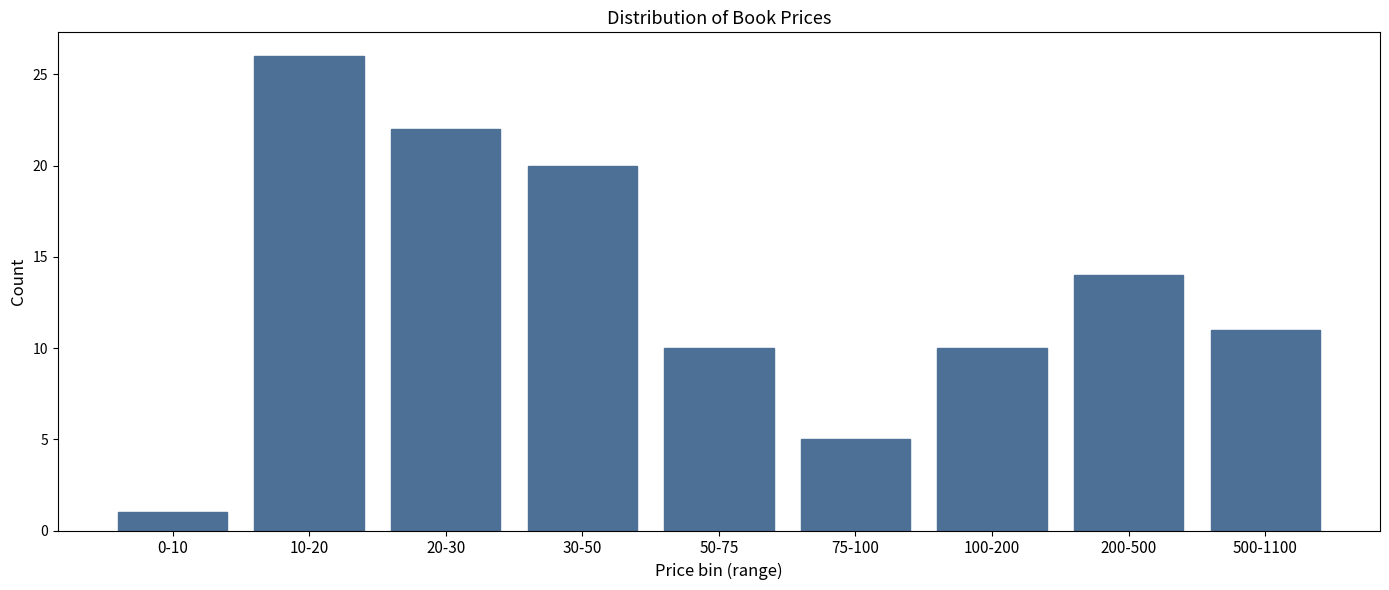

Reading left to right, transcribe all the data shown in this chart.

0-10=1	10-20=26	20-30=22	30-50=20	50-75=10	75-100=5	100-200=10	200-500=14	500-1100=11